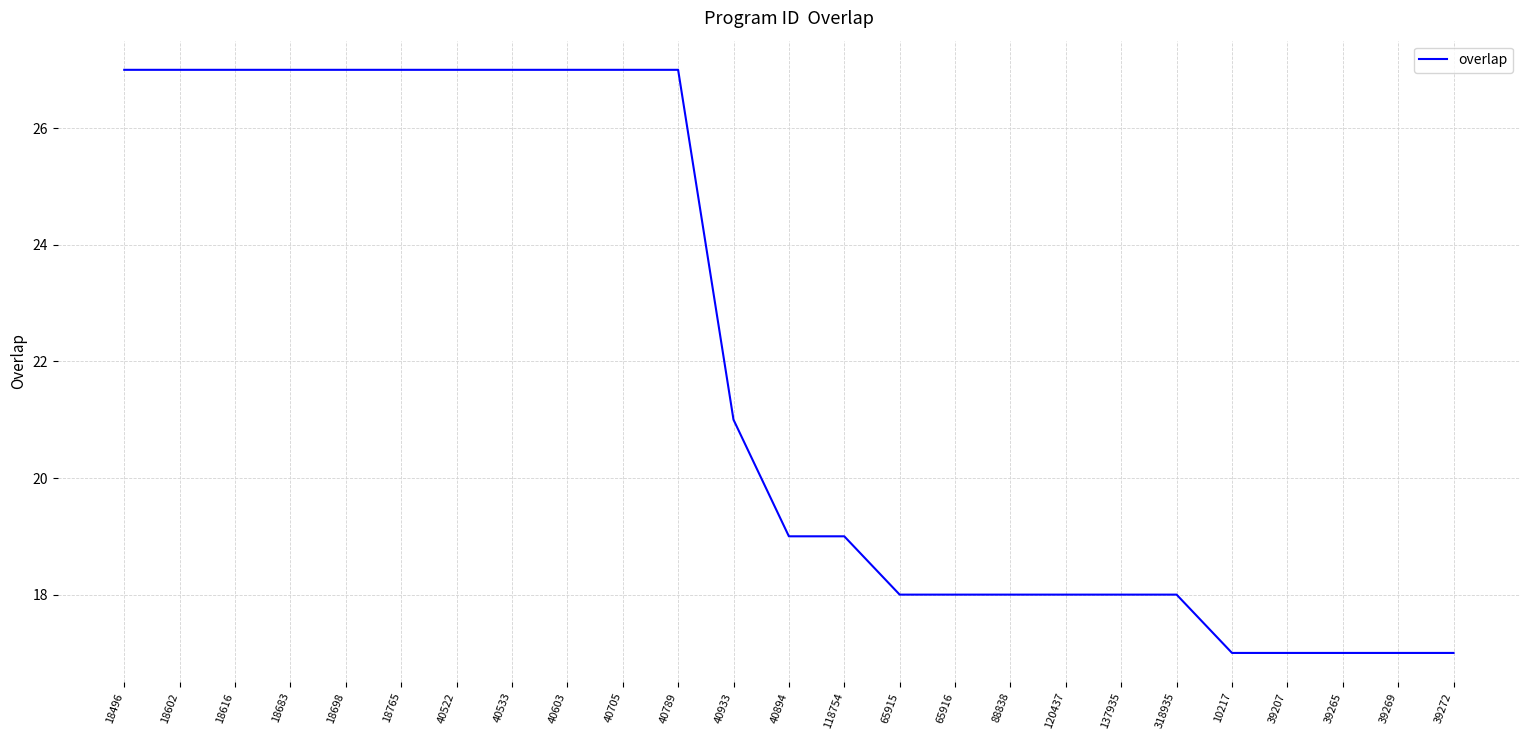

What position from the left is 88838?

17